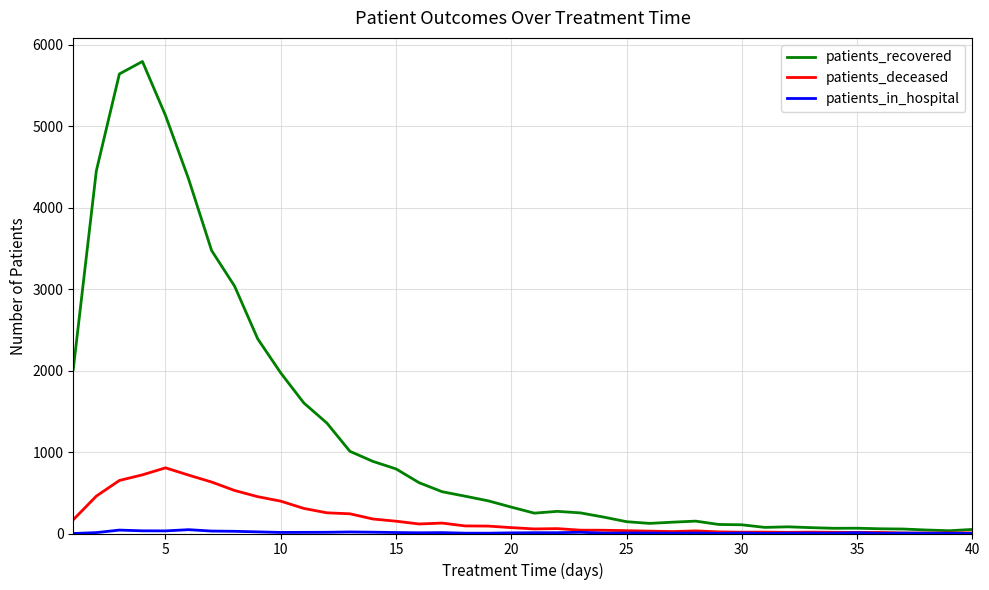

Which series has the widest spread of values?

patients_recovered